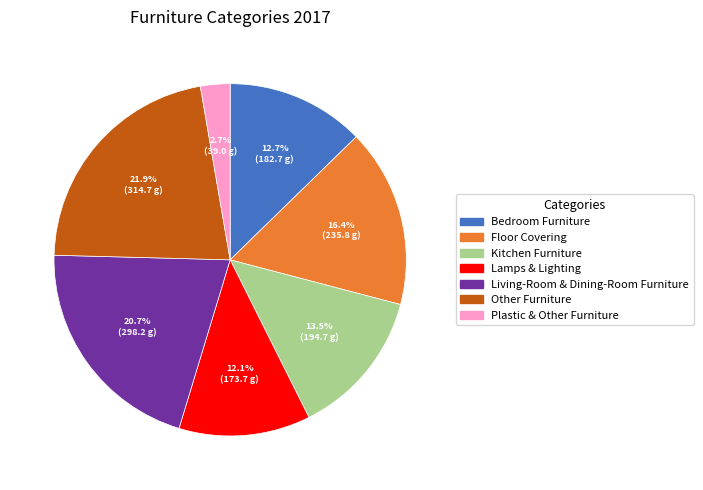

Which category has the biggest portion of the pie?

Other Furniture